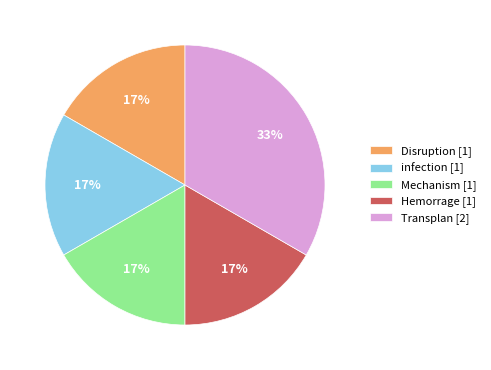

Does any single category account for the majority?

No